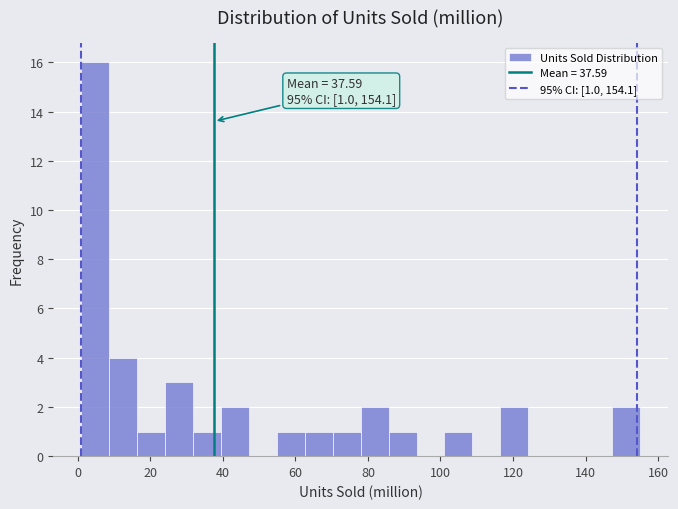

Read against the x-axis, roughly where is the centre of the tallest bar?

4